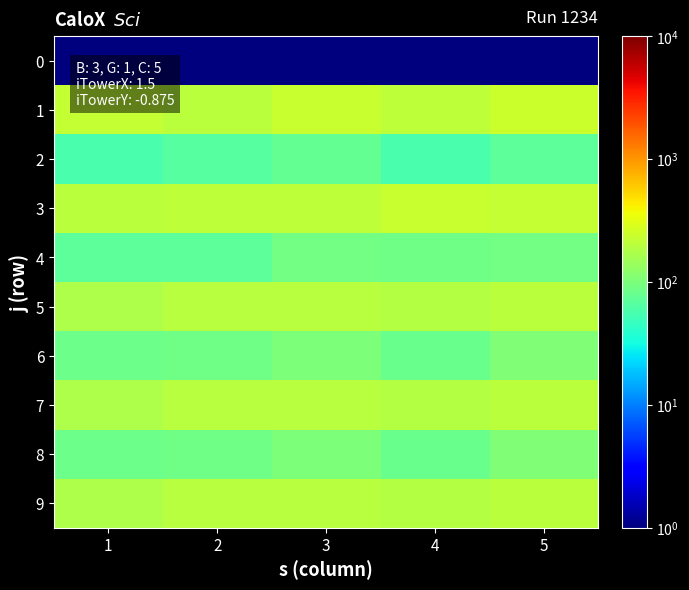

Which series has the widest spread of values?

1